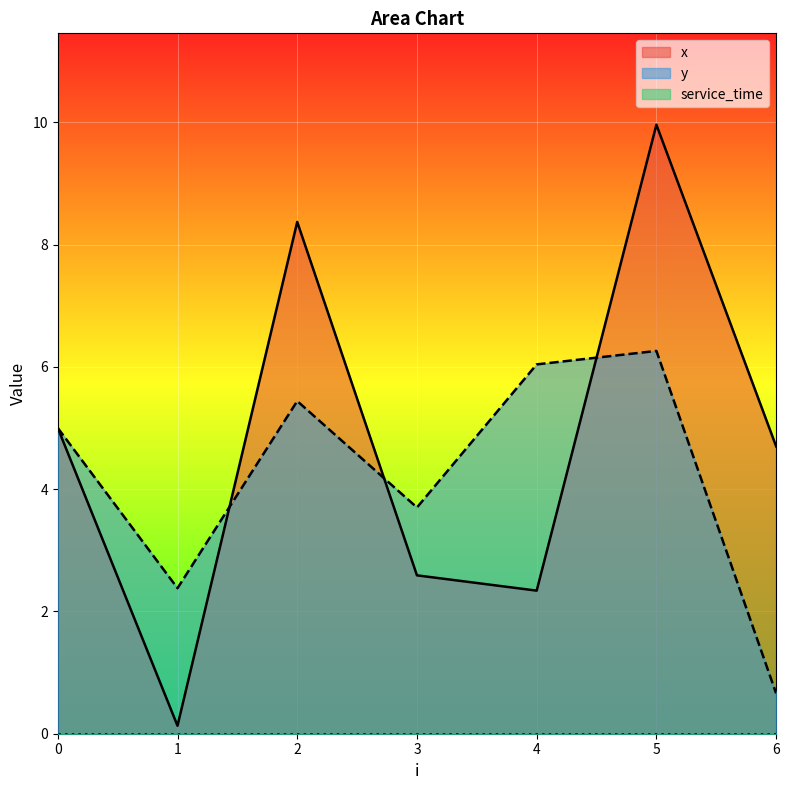

What is the lowest value of the y series?

0.7